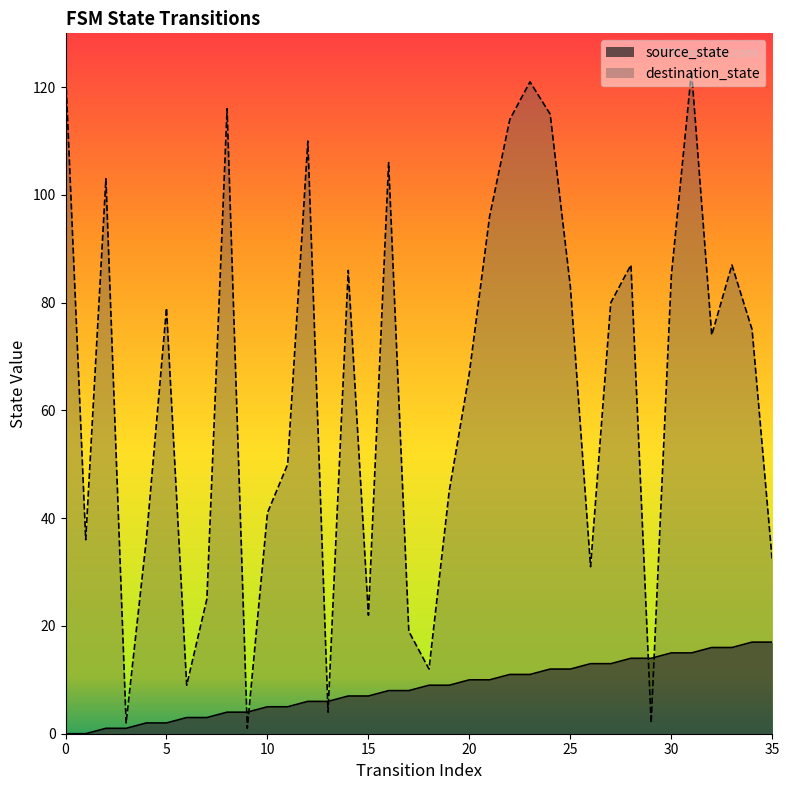

Reading right to left, list all the values displayed in this chart.

source_state: 17	17	16	16	15	15	14	14	13	13	12	12	11	11	10	10	9	9	8	8	7	7	6	6	5	5	4	4	3	3	2	2	1	1	0	0
destination_state: 32	75	87	74	123	85	2	87	80	31	83	115	121	114	96	67	45	12	19	106	22	86	4	110	50	41	1	116	25	9	79	36	2	103	36	123